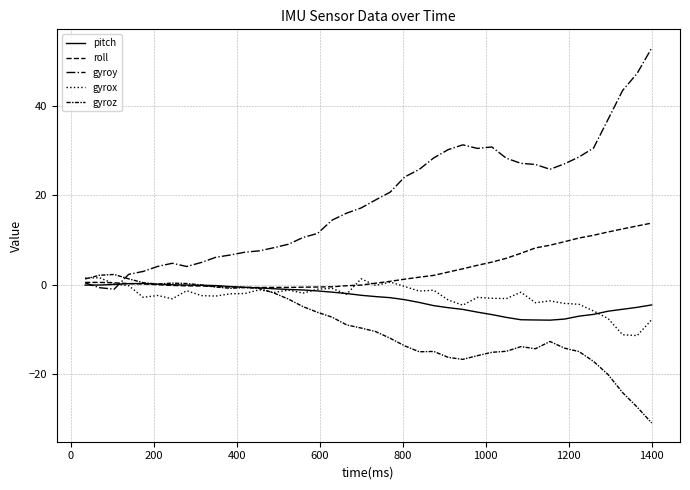

At which category is the sum across all series the highest?

1400